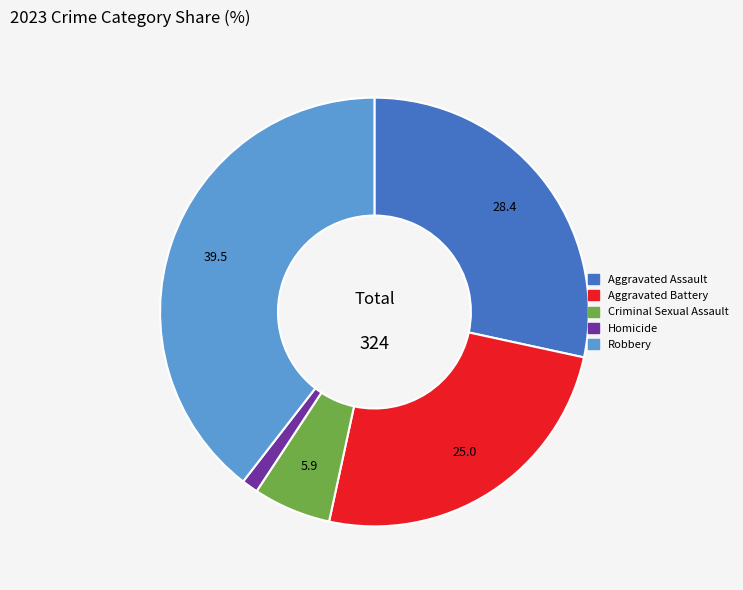

Is the sum of Aggravated Assault and Aggravated Battery greater than half?

Yes